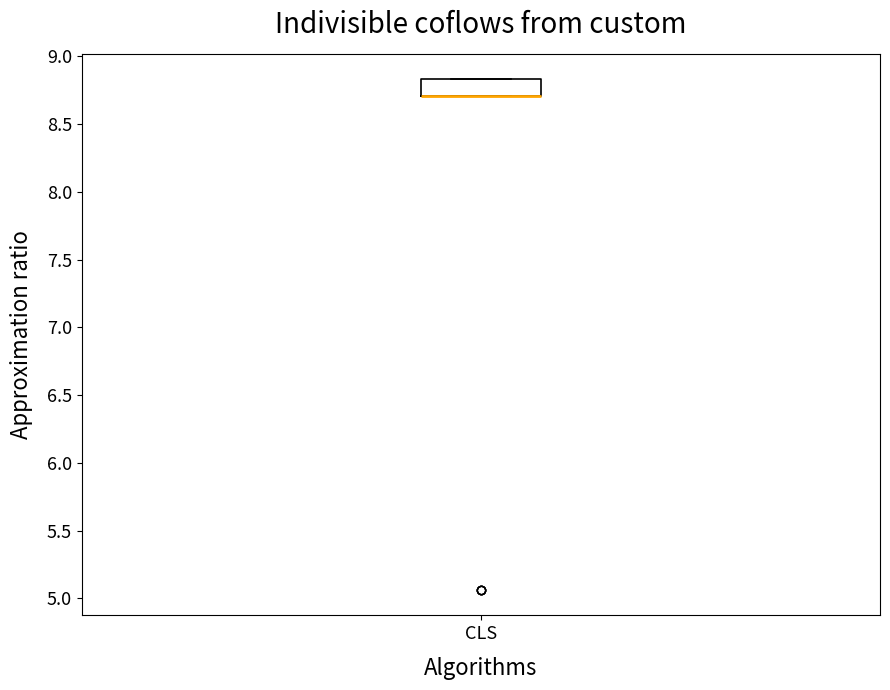

Where is the lower edge of the box for CLS on the y-axis? The values are not printed on the chart, so give them approximately, as read against the axis.

8.70